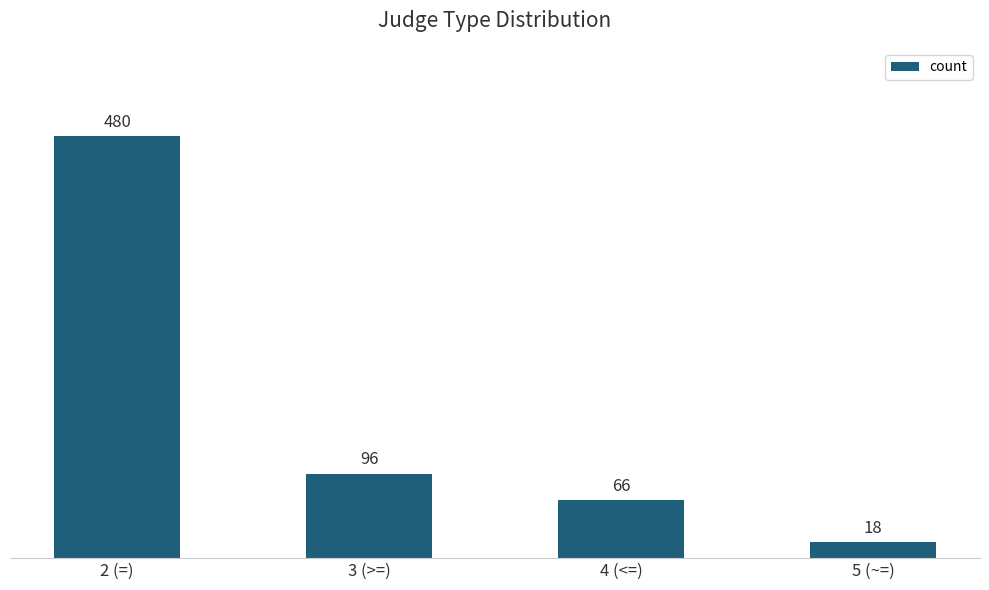

Rank the categories by value from lowest to highest.

5 (~=), 4 (<=), 3 (>=), 2 (=)